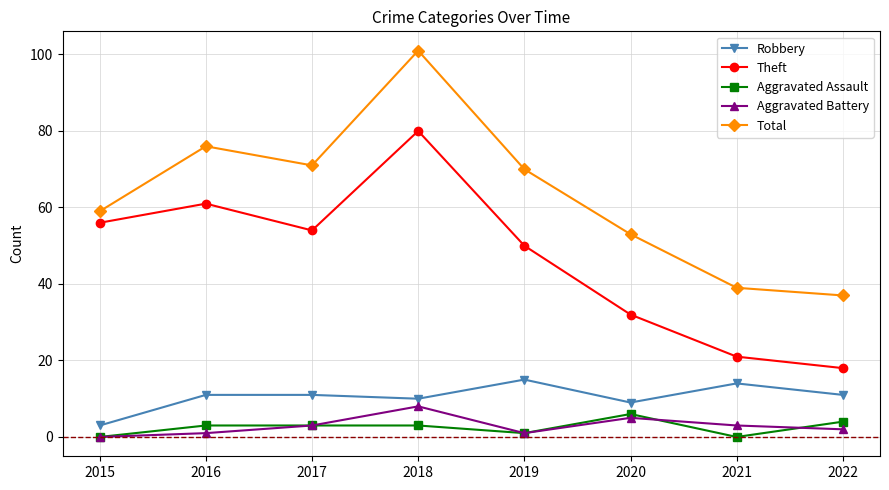

At which category does Total reach its first local peak?

2016